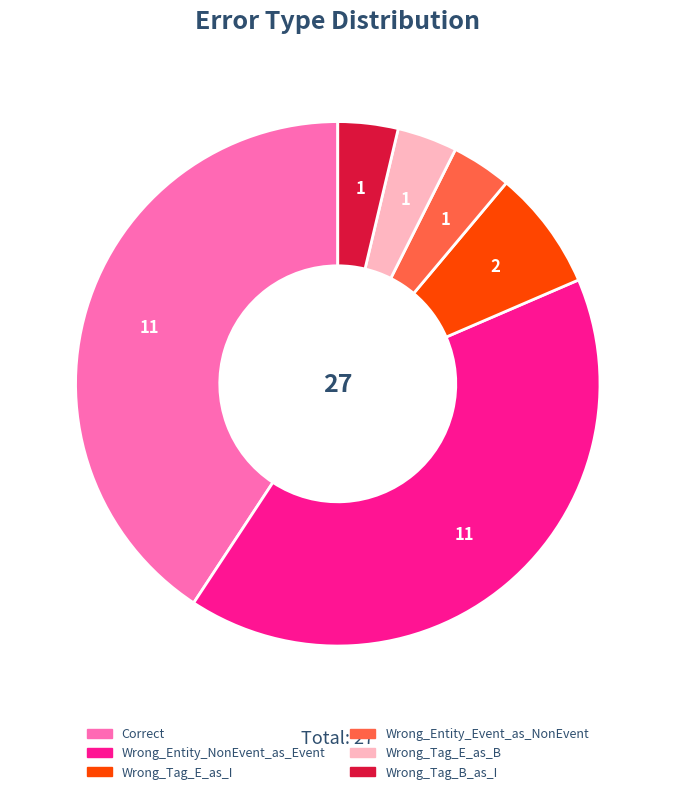

Is it true that Wrong_Entity_NonEvent_as_Event is 47% of the pie?

False